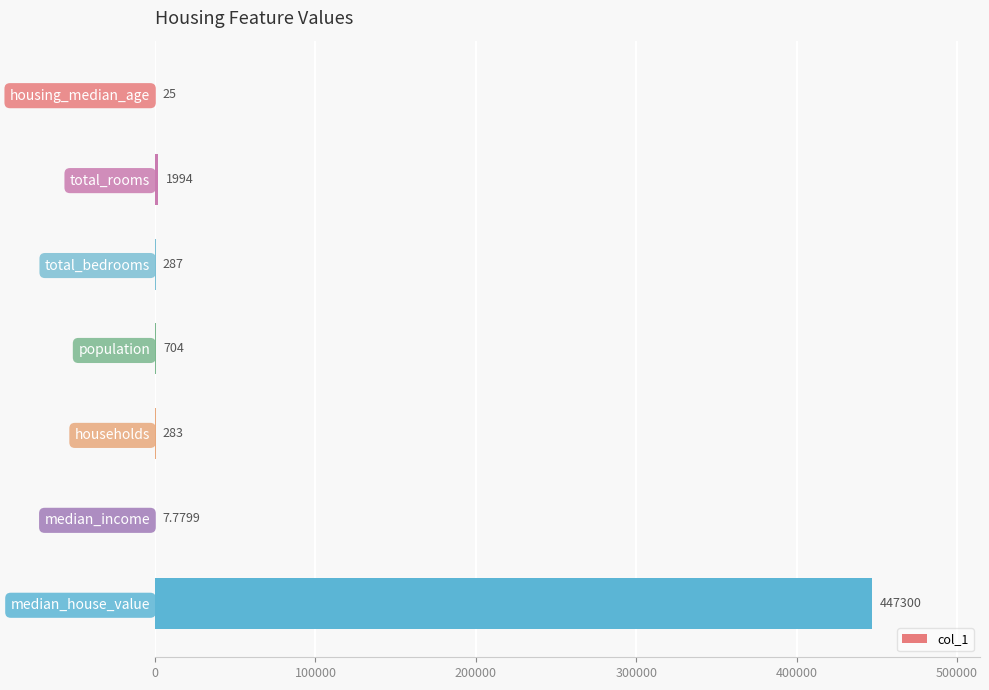

How many categories are shown in the chart?

7